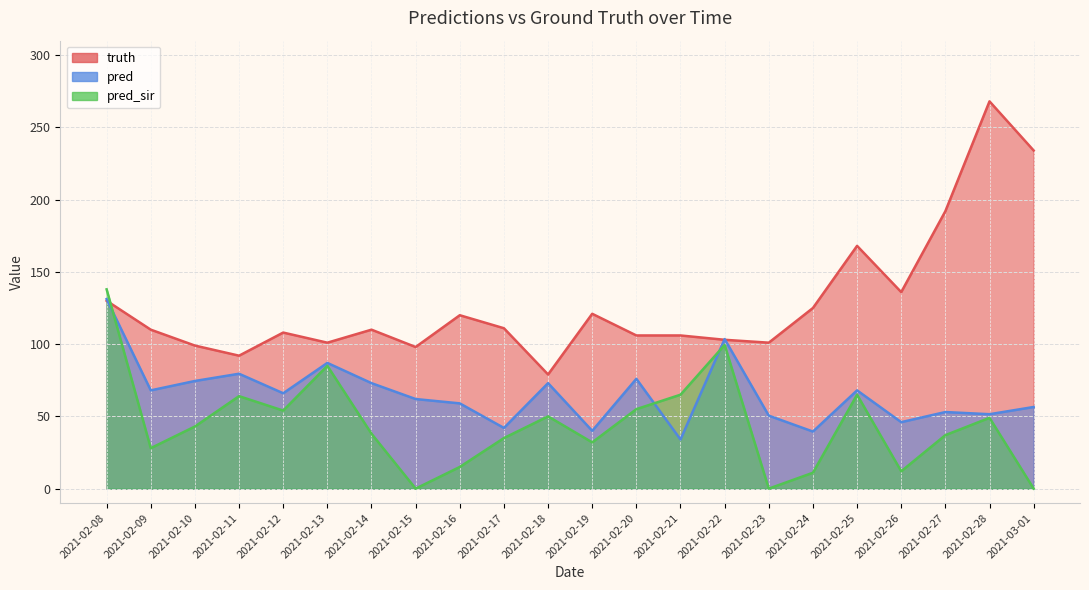

Reading right to left, extract all data points from this chart.

truth: 234.0	268.0	192.0	136.0	168.0	125.0	101.0	103.0	106.0	106.0	121.0	79.0	111.0	120.0	98.0	110.0	101.0	108.0	92.0	99.0	110.0	130.0
pred: 56.5	51.5	53.0	46.0	68.0	39.5	50.5	103.5	34.0	76.0	40.0	73.0	42.0	59.0	62.0	73.0	87.0	66.0	79.5	74.5	68.0	131.2
pred_sir: 0.0	49.0	37.0	12.0	65.0	11.0	0.0	99.4	65.0	55.0	32.0	50.0	35.0	15.0	0.0	38.0	85.0	54.0	64.0	43.0	28.0	137.9